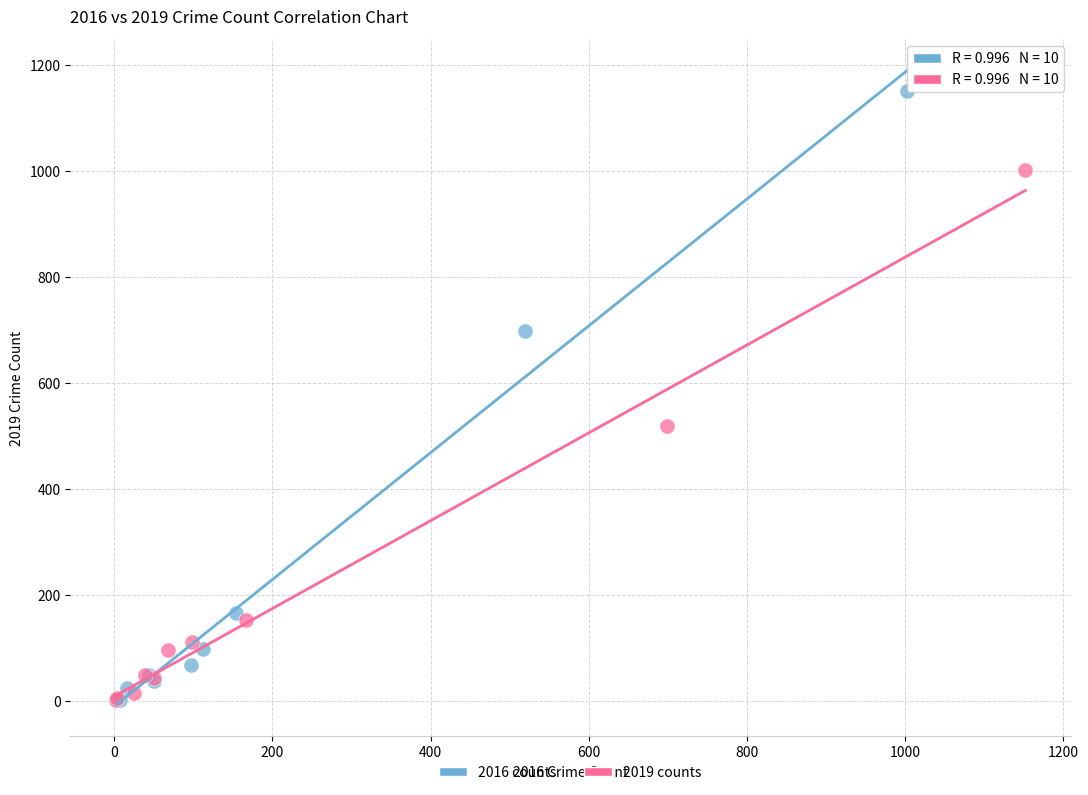

Which series has the widest spread of Y values?

2016 counts